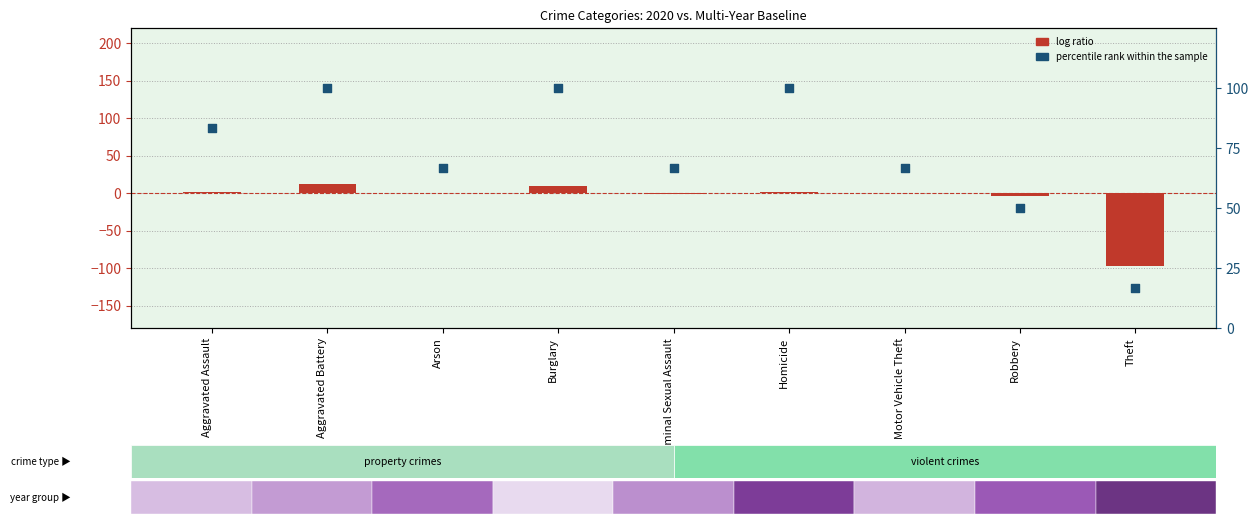

At which category is the sum across all series the highest?

Aggravated Battery